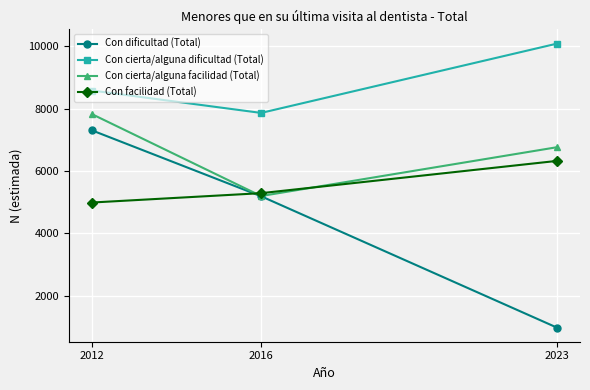

Which series has the largest range (max minus min)?

Con dificultad (Total)